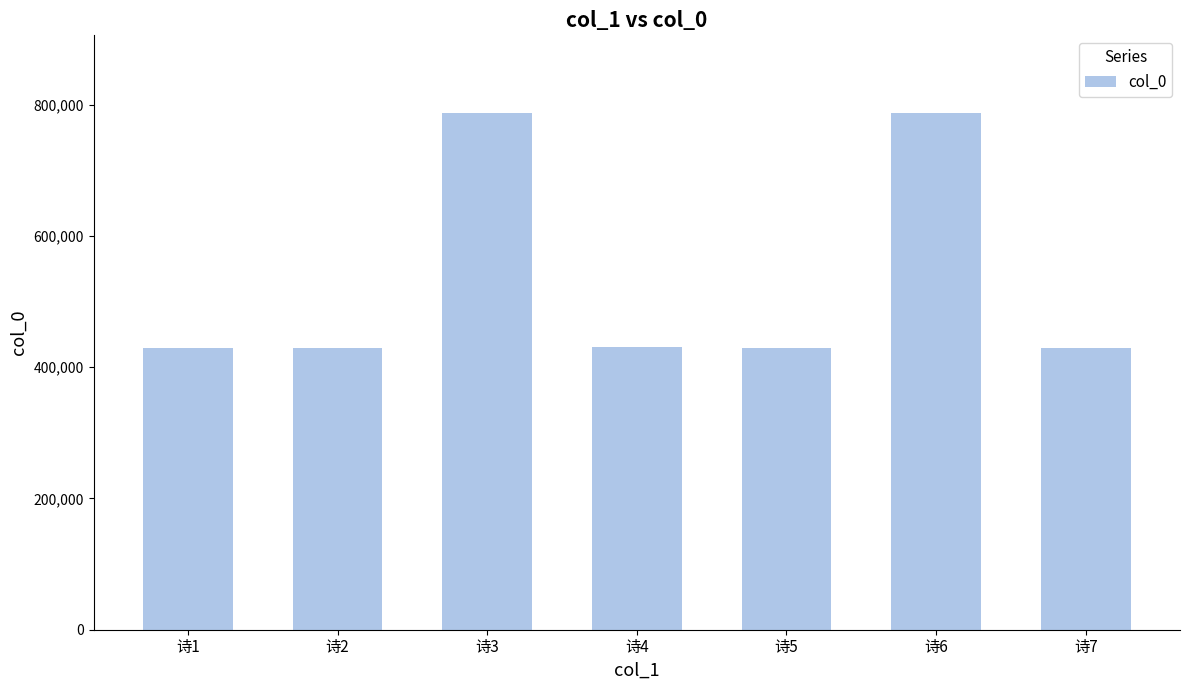

Where does the data first go above 429915?

诗3